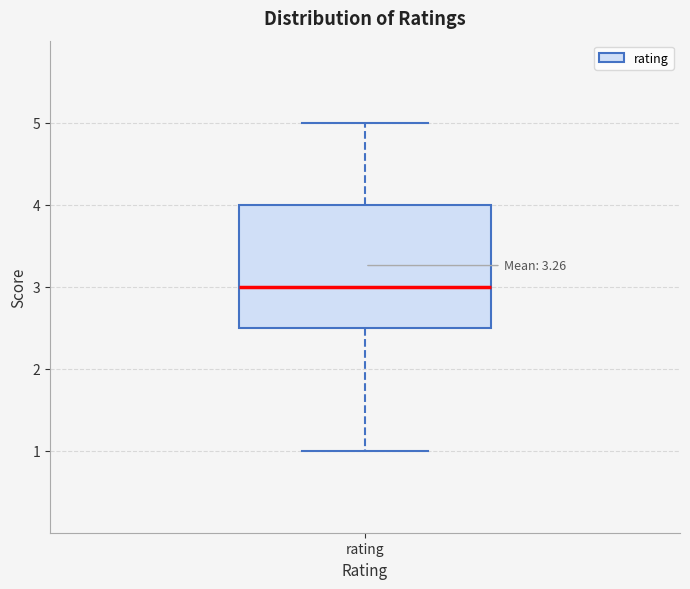

Where is the lower edge of the box for rating on the y-axis? The values are not printed on the chart, so give them approximately, as read against the axis.

2.5